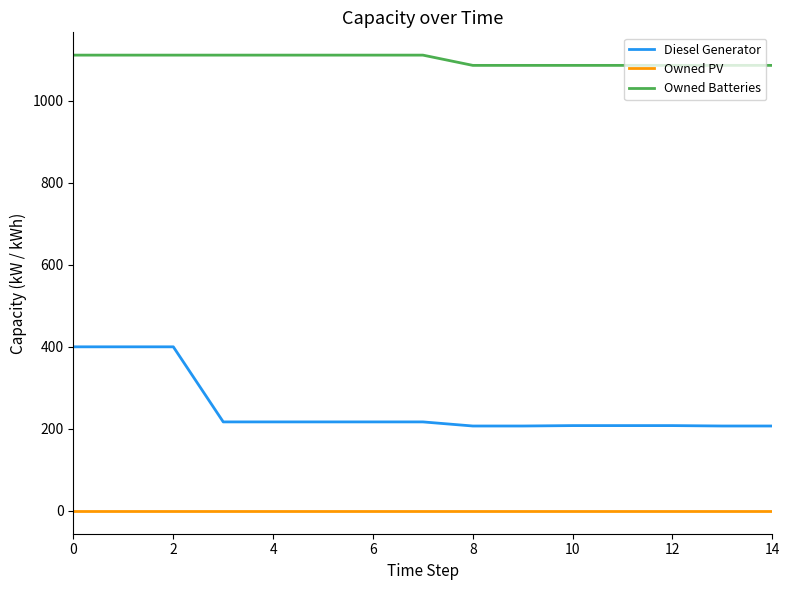

Rank the series by their average value, from lowest to highest.

Owned PV, Diesel Generator, Owned Batteries